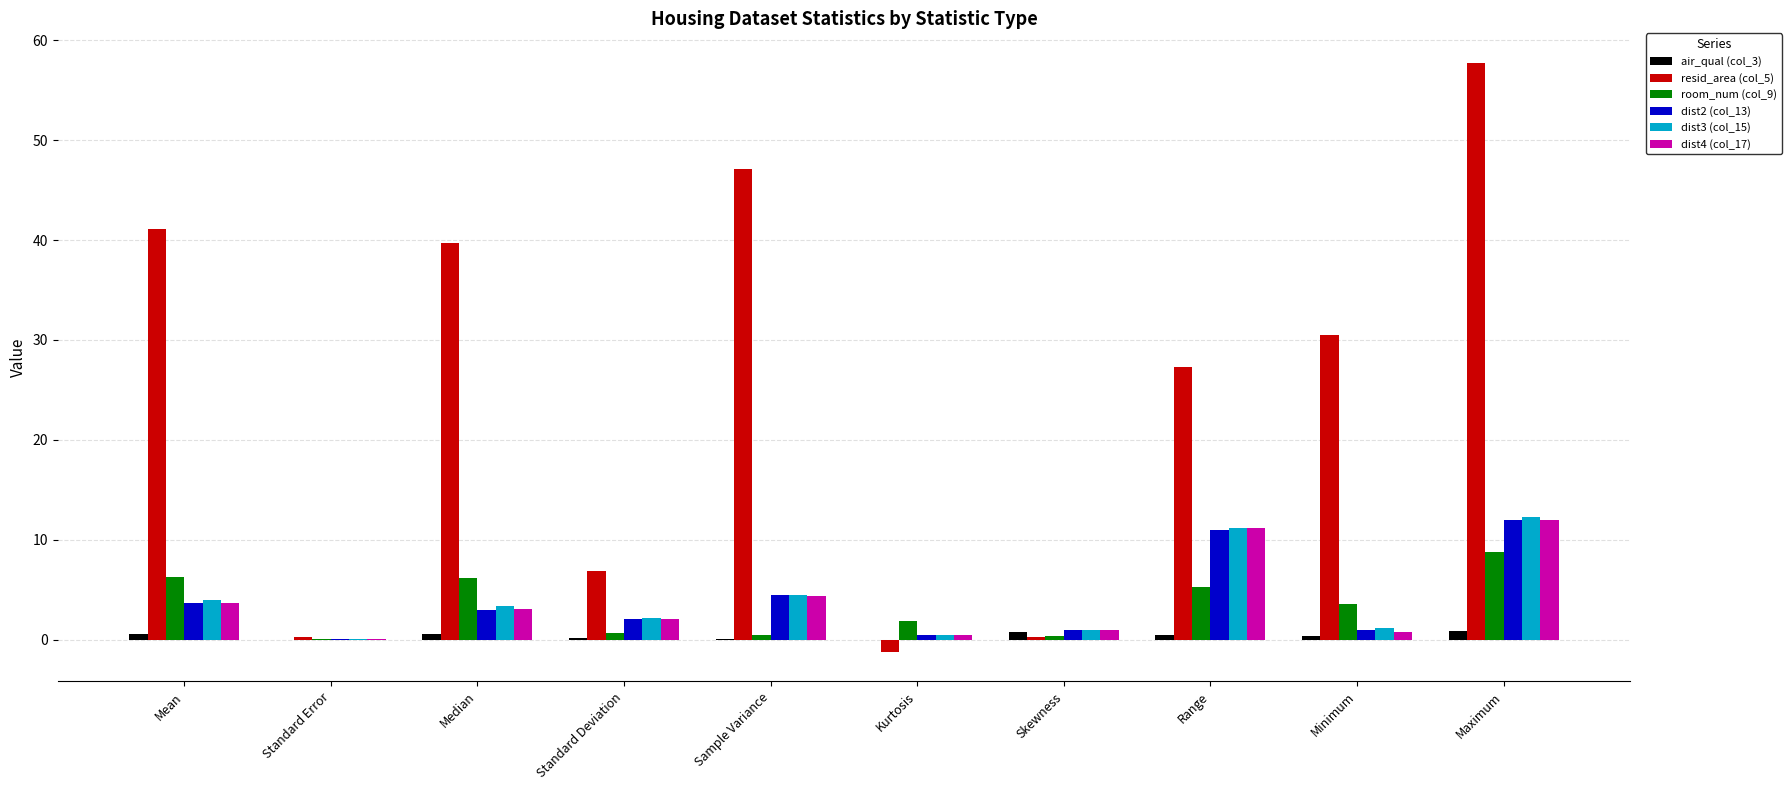

Which series has the largest total across all categories?

resid_area (col_5)